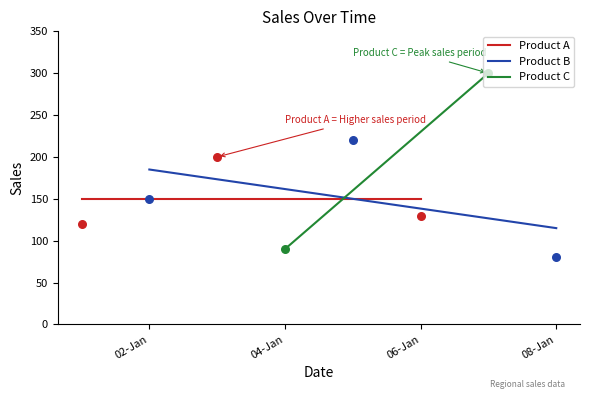

Which series has the largest total across all categories?

Product A